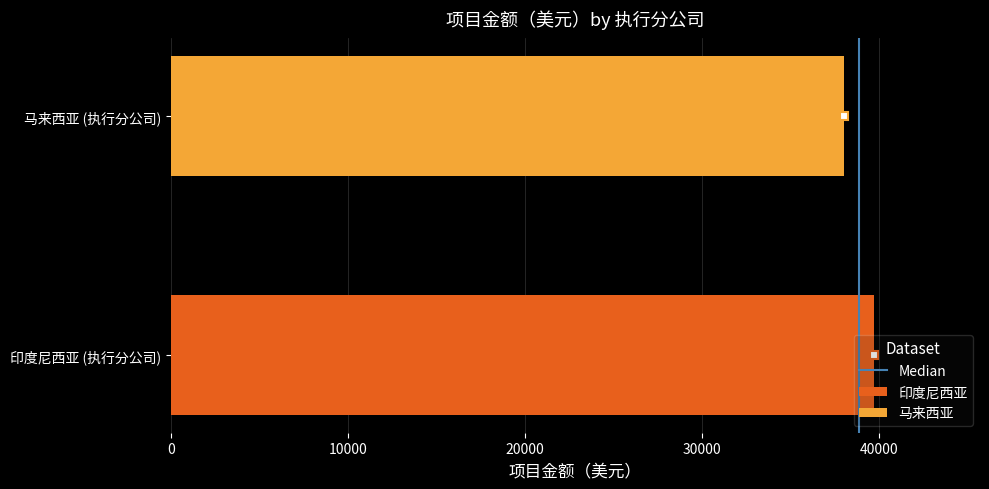

Which series has the largest range (max minus min)?

印度尼西亚